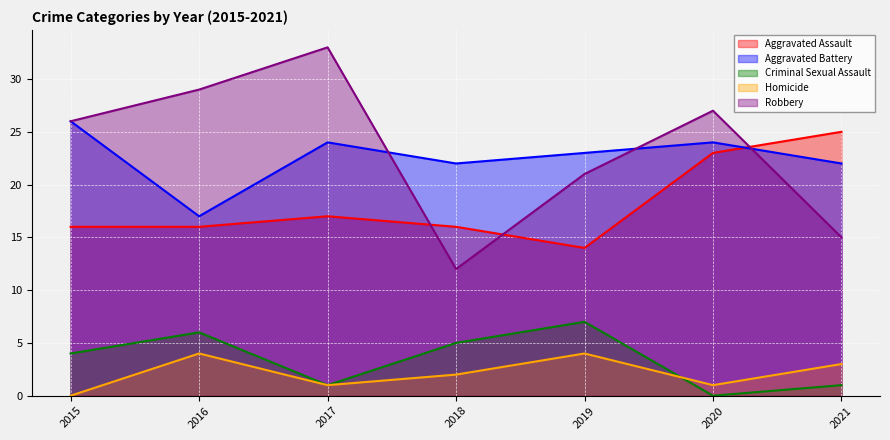

Which label corresponds to the largest value in the chart?

2017